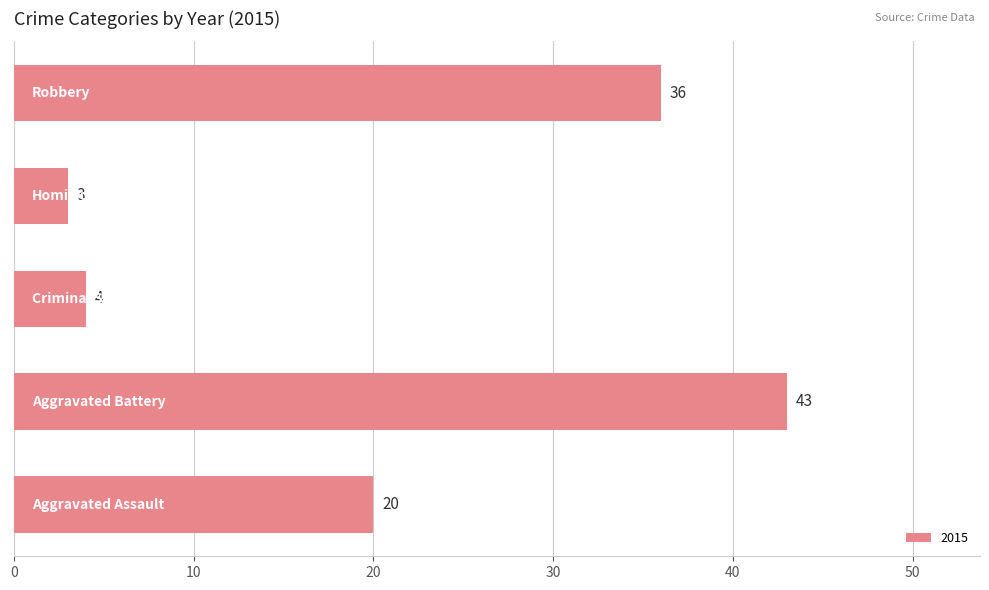

What is the difference between the second highest and second lowest values?

32